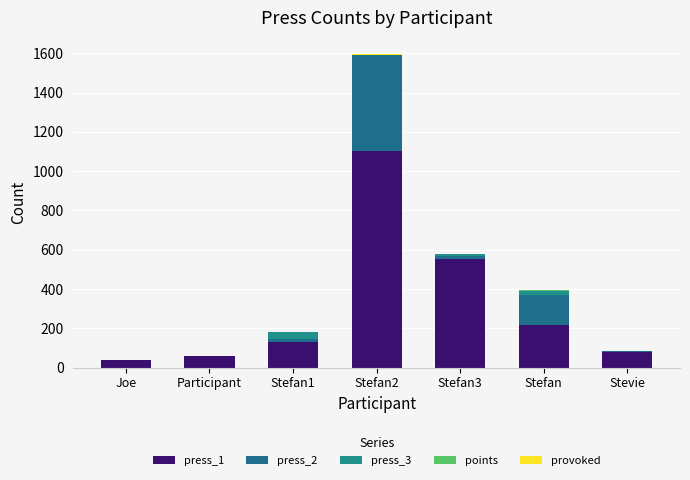

What is the total value across all series at Stefan2?

1599